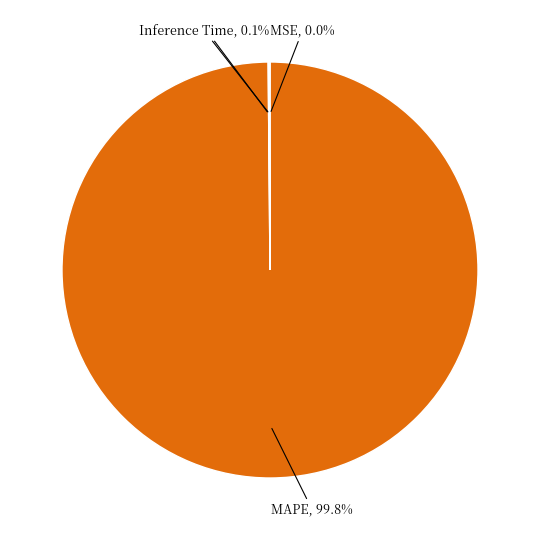

Is there any slice that represents more than half of the pie?

Yes